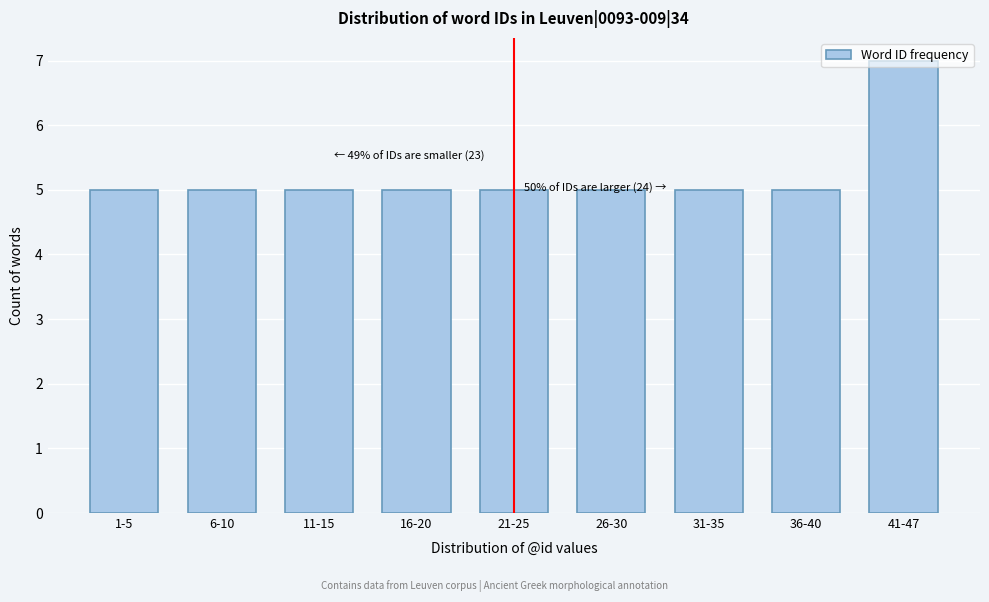

What position from the left is 26-30?

6